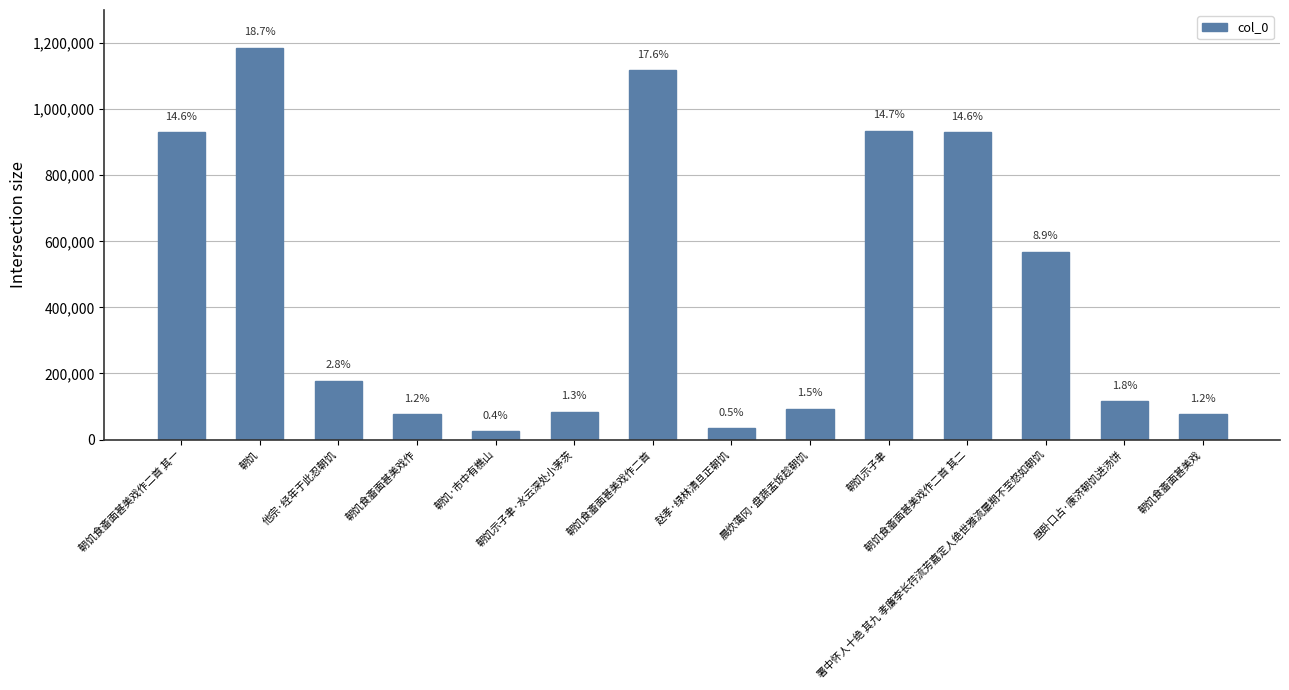

How many bars are there in total?

14